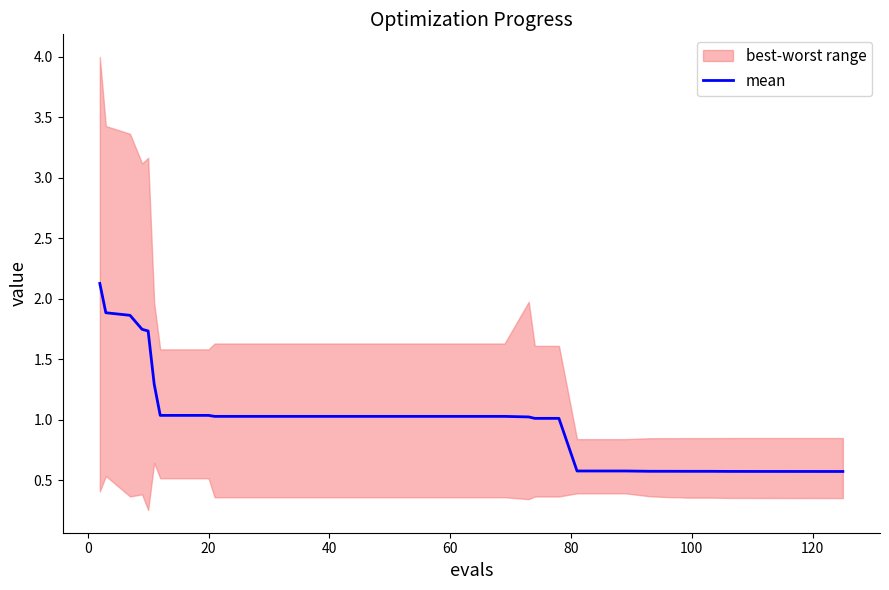

How many categories are shown in the chart?

40